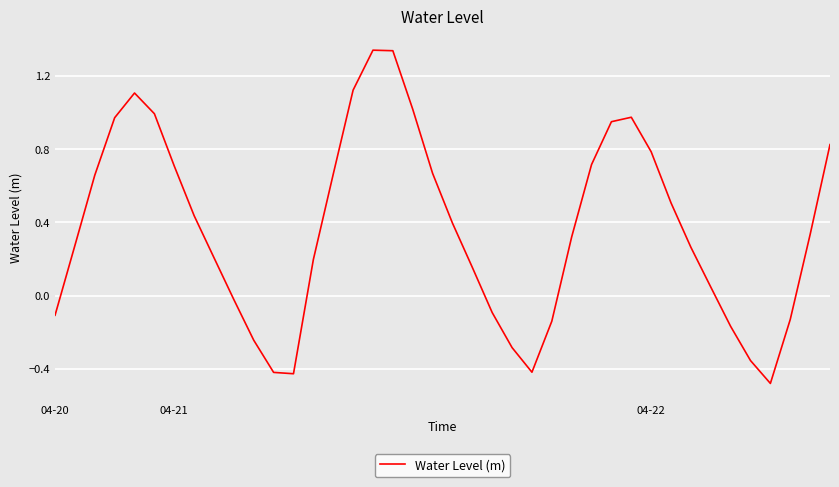

What is the smallest value displayed?

-0.5